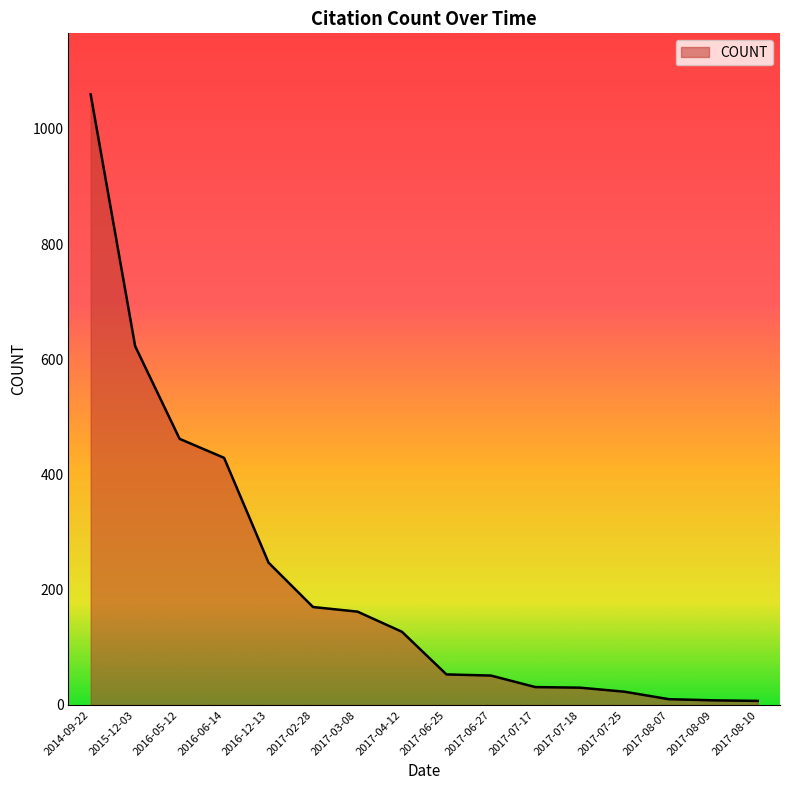

What is the greatest value displayed?

1060